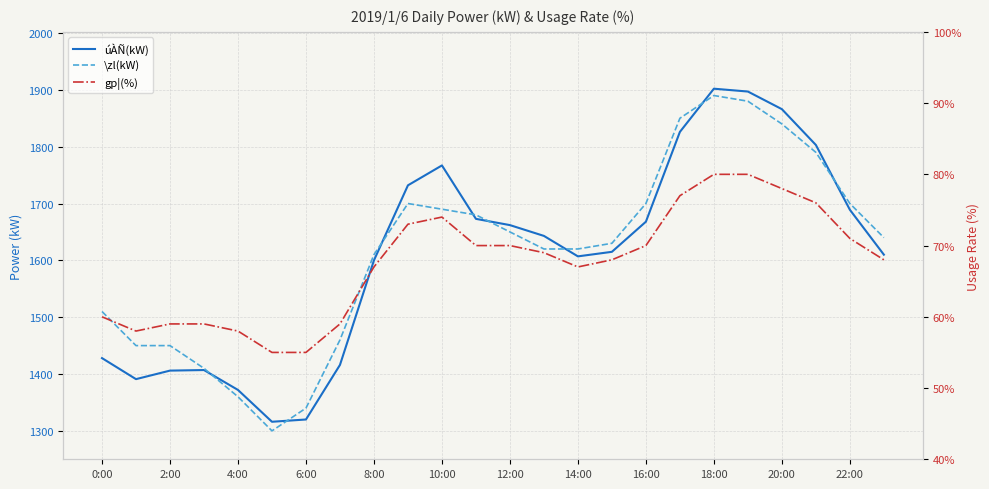

How many data points in \zl(kW) are above 1640?

11